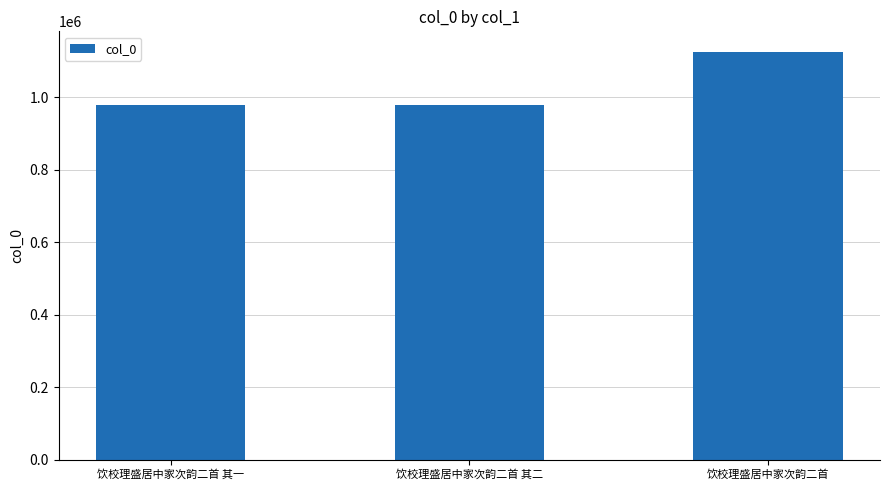

Is it true that the value at 饮校理盛居中家次韵二首 其二 is 1509117?

False